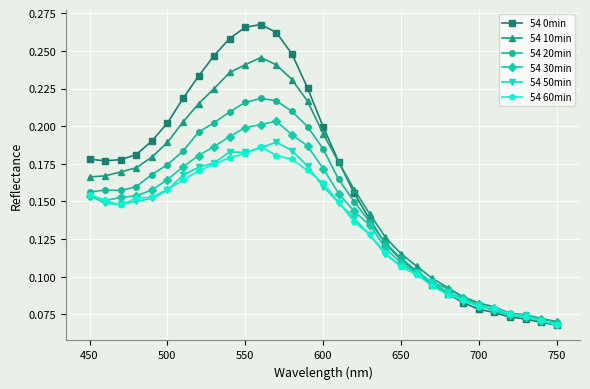

True or false: 54 50min and 54 0min cross at least once.

True